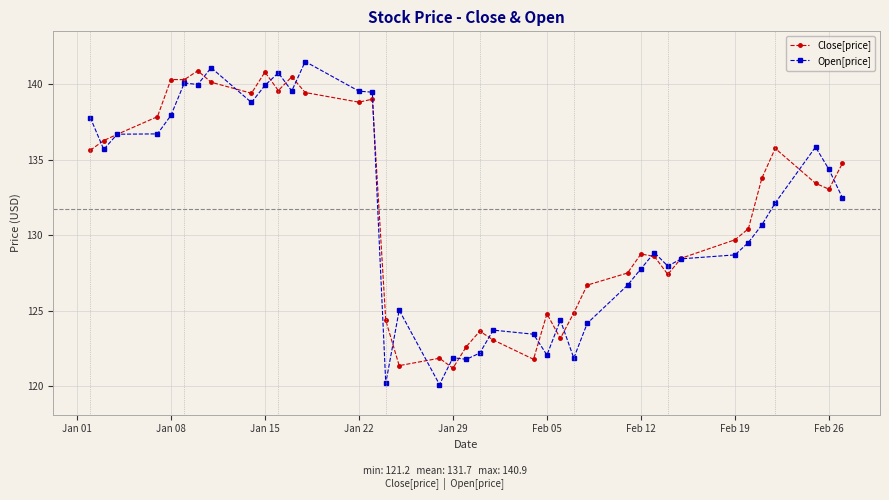

What is the greatest value displayed?

141.5